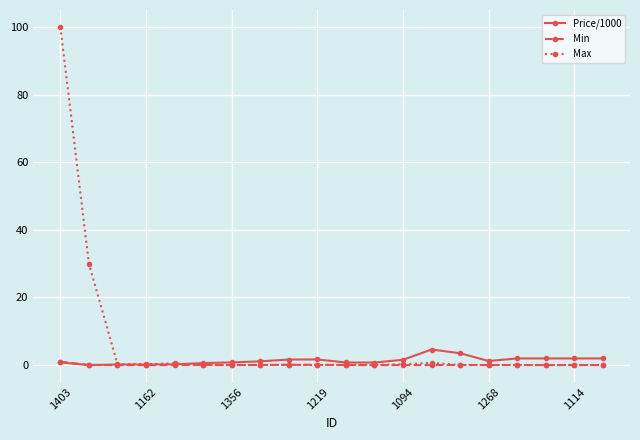

At how many categories does at least one series exceed 13?

2